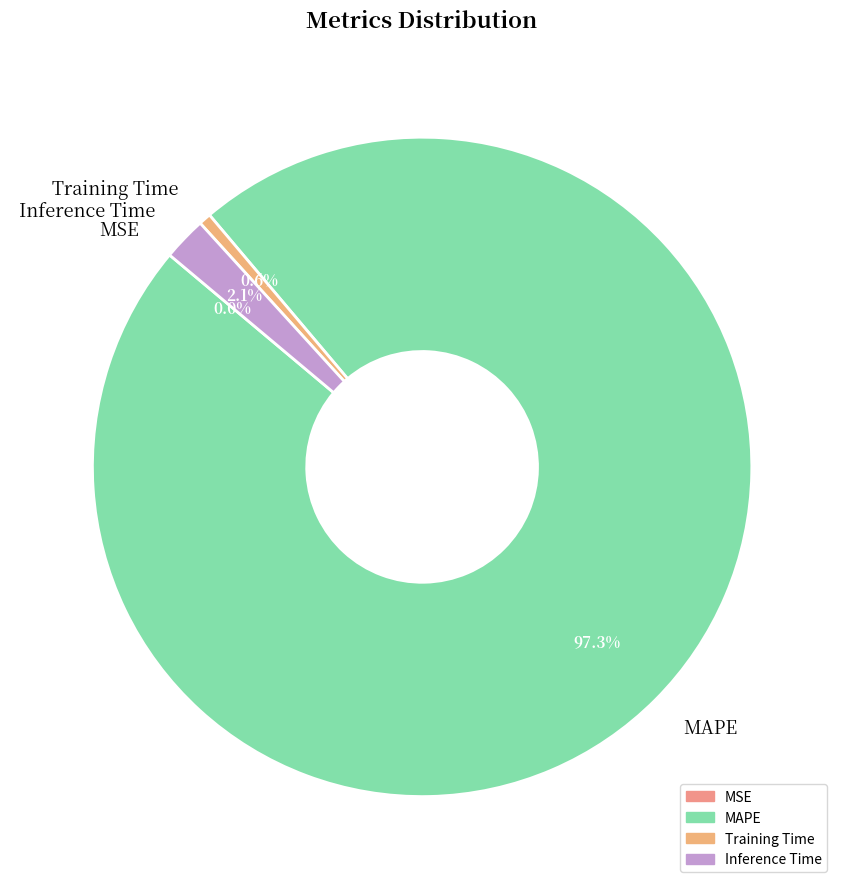

Which slice is the largest?

MAPE